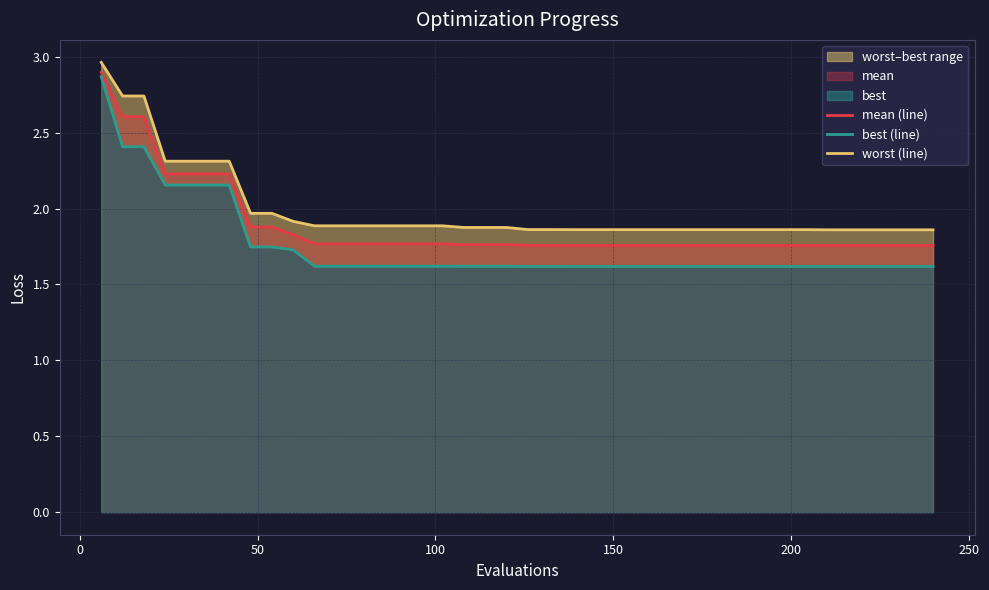

How many lines are shown in the chart?

3